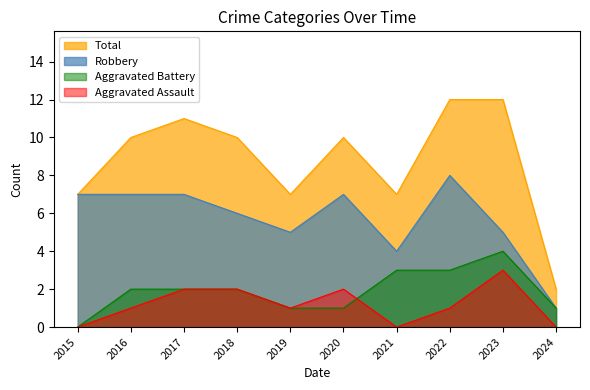

Where is the first local maximum for Aggravated Battery?

2023